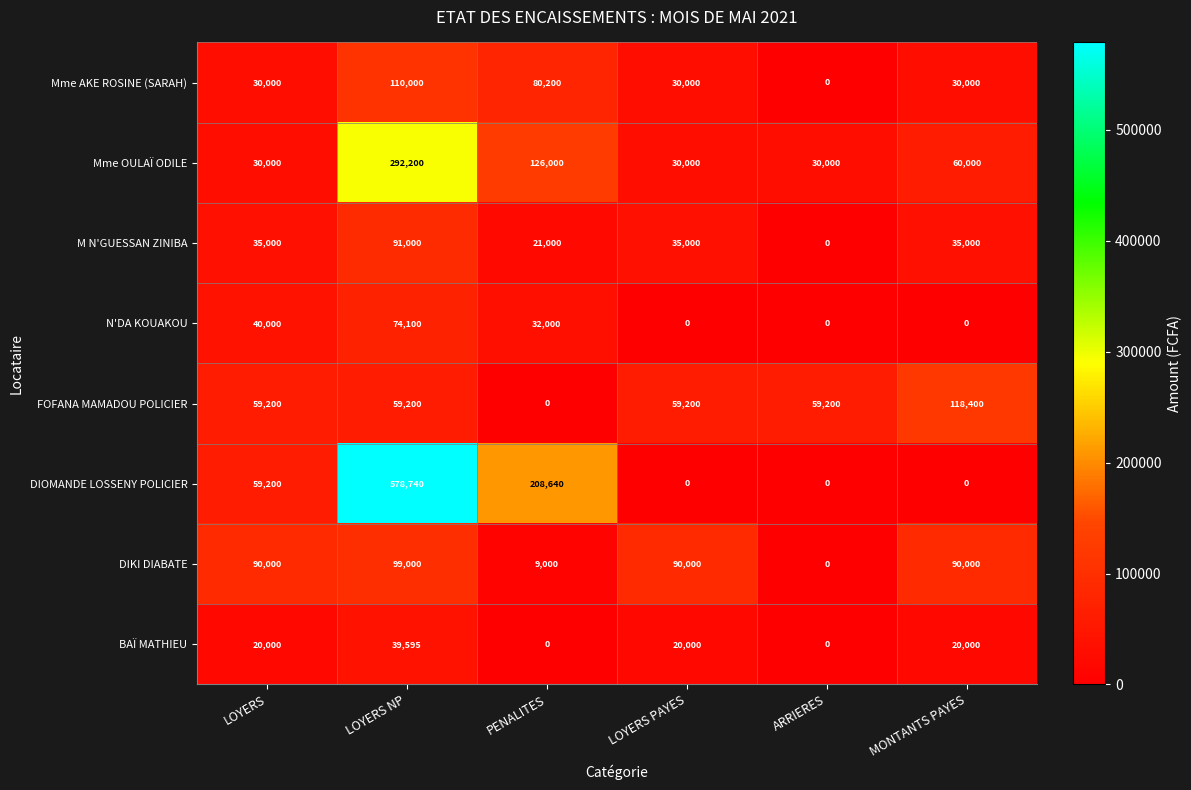

What is the total value across all series at LOYERS PAYES?

264200